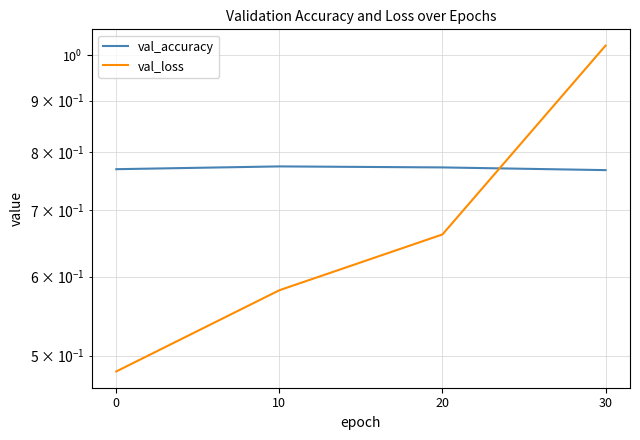

What is the value of the val_accuracy point at the 1st from the left?

0.8